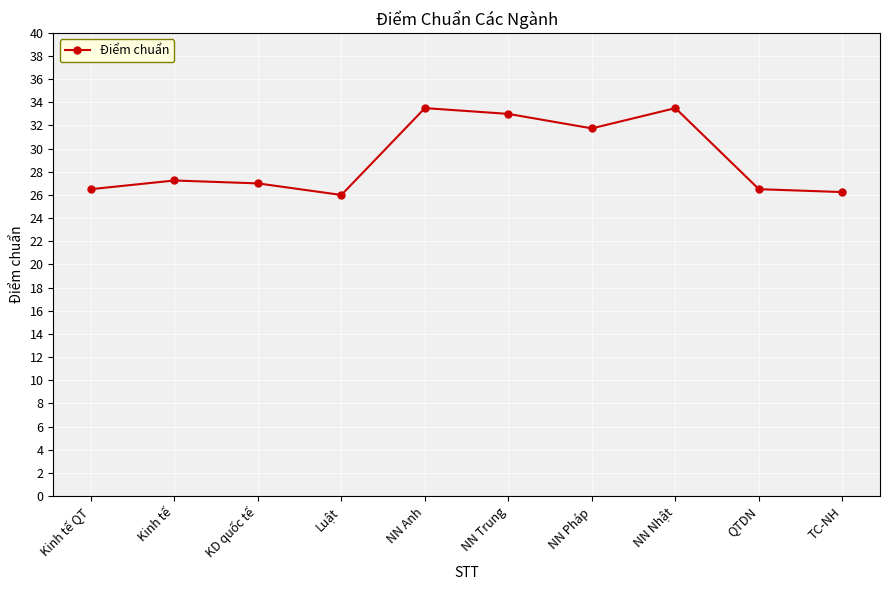

Read the value at Kinh tế QT.

26.5